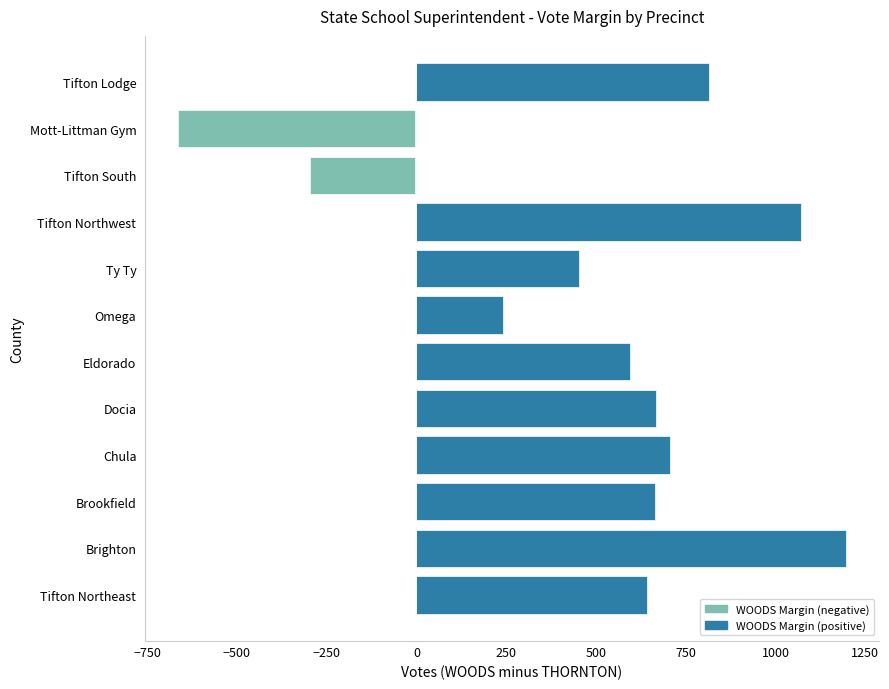

What is the difference between the second highest and minimum values?

1734